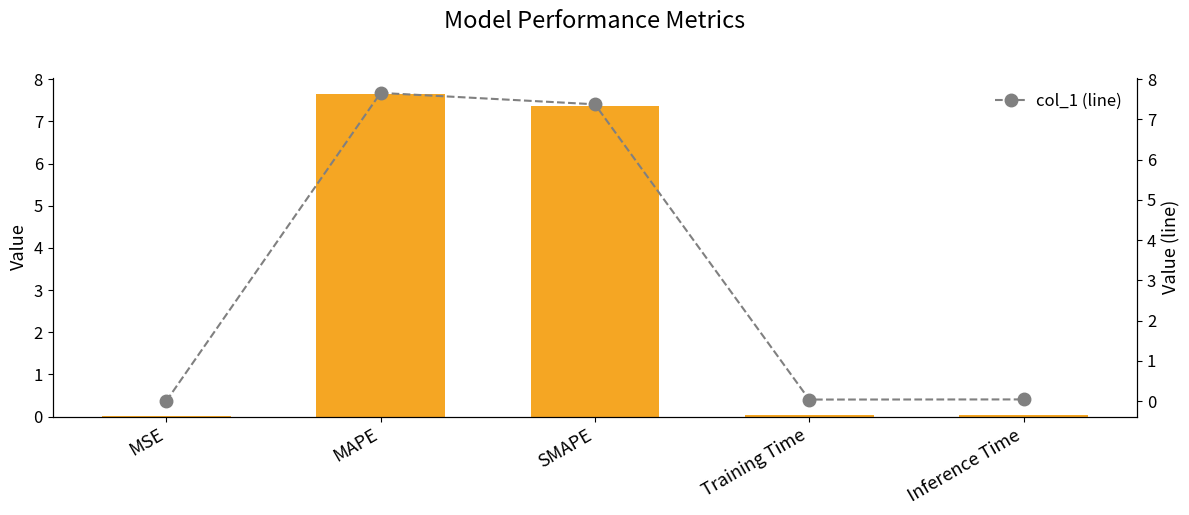

What is the label of the 5th bar from the right?

MSE